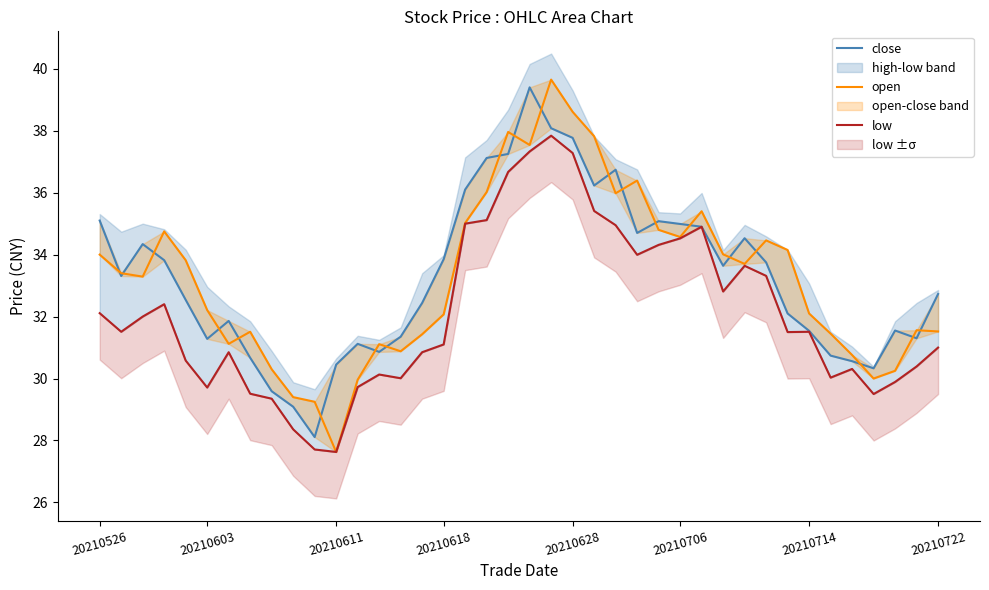

Which series changed the most between 20210628 and 13?

open